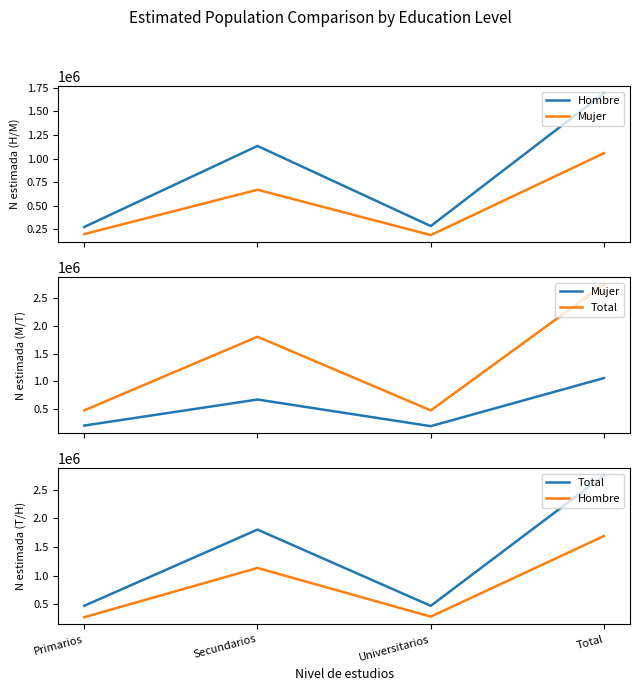

Reading left to right, list all the values displayed in this chart.

Hombre: 274341	1134057	284468	1692866
Mujer: 199345	669619	188705	1057669
Total: 473686	1803676	473172	2750535